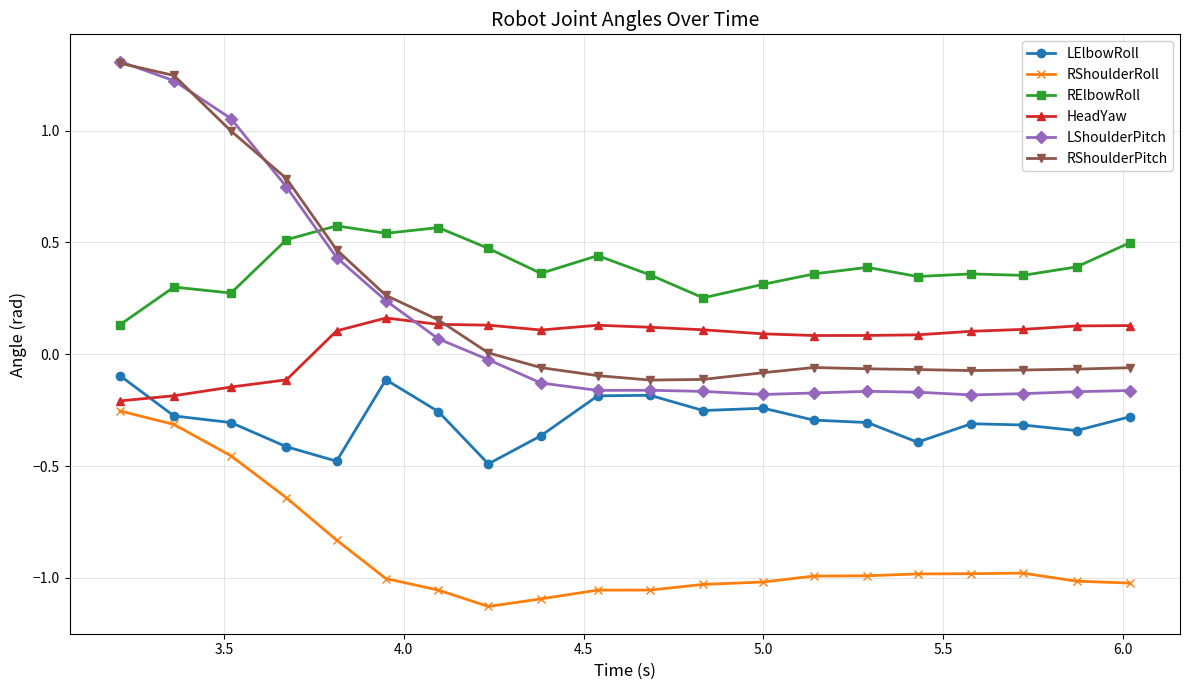

Which series has the widest spread of values?

LShoulderPitch